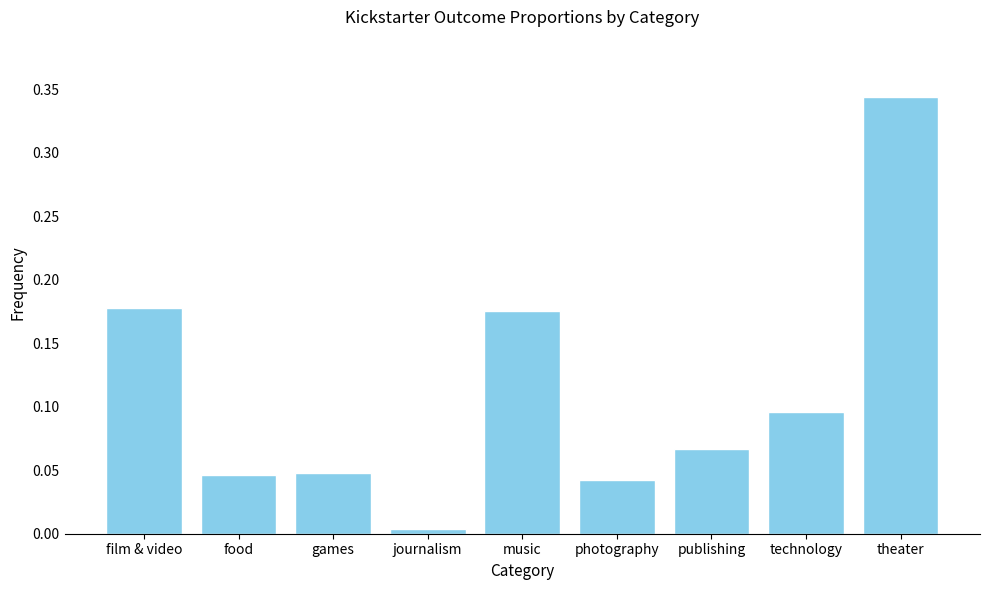

Is it true that the value at food is 0.1?

False